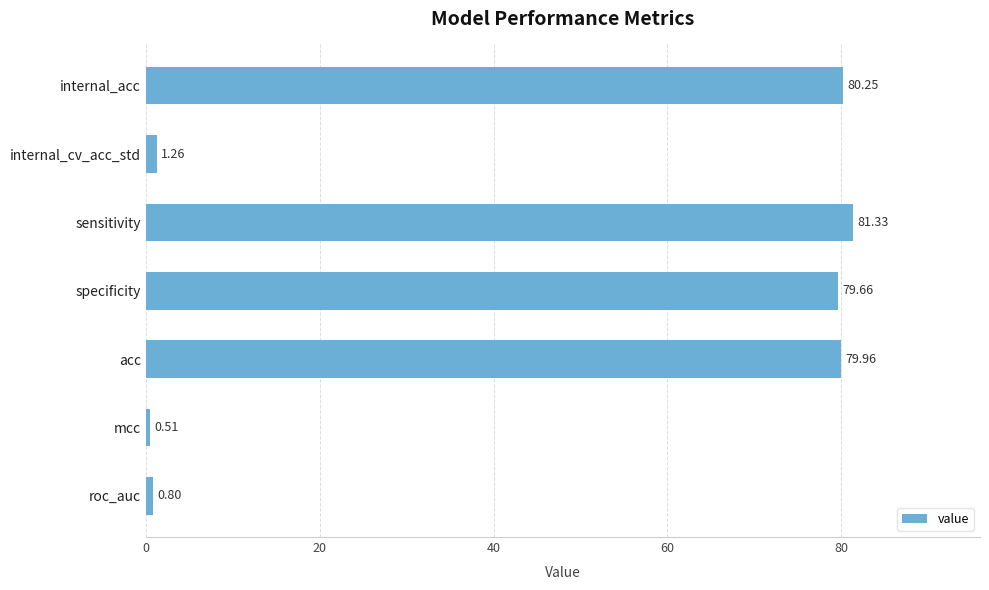

How many series are shown in this chart?

1